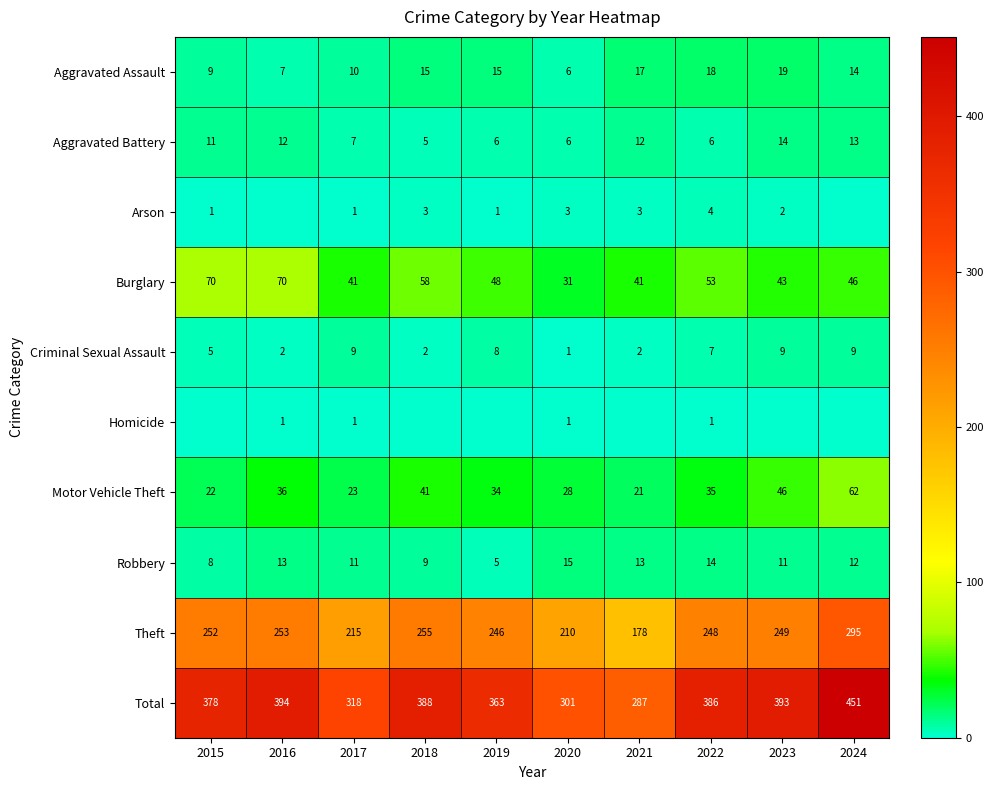

What is the average value of the Motor Vehicle Theft series?

35